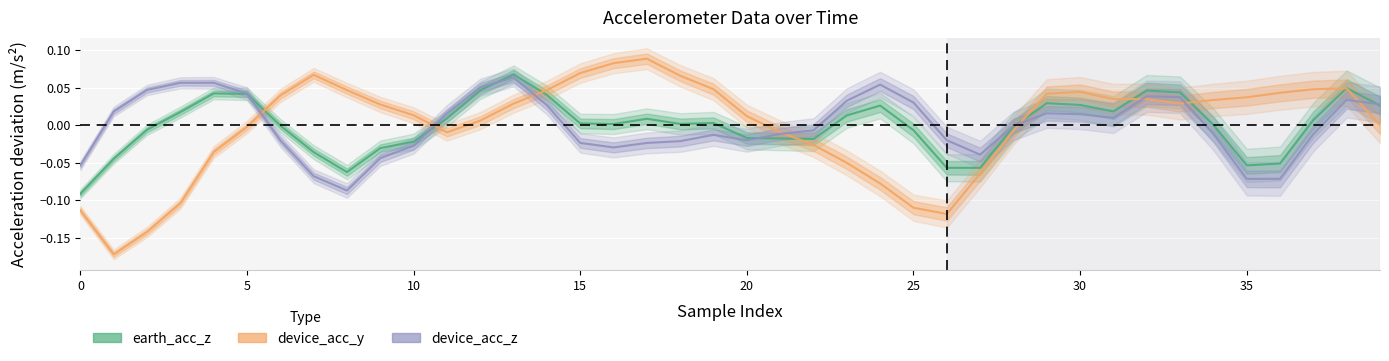

How many lines are shown in the chart?

3